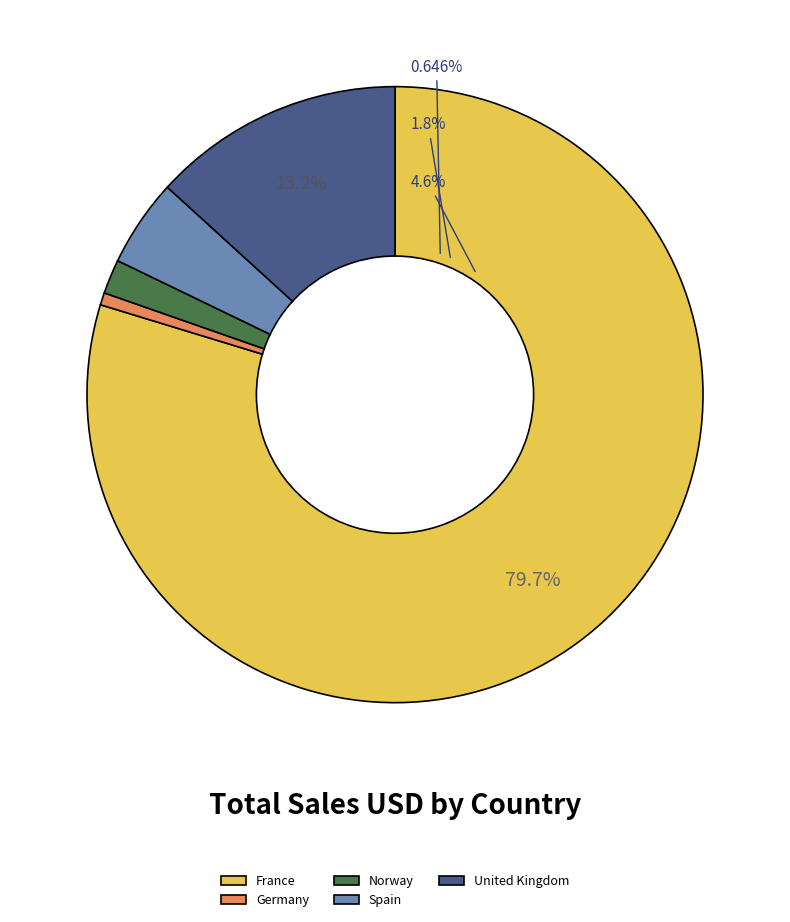

What is the largest slice in the pie chart?

France